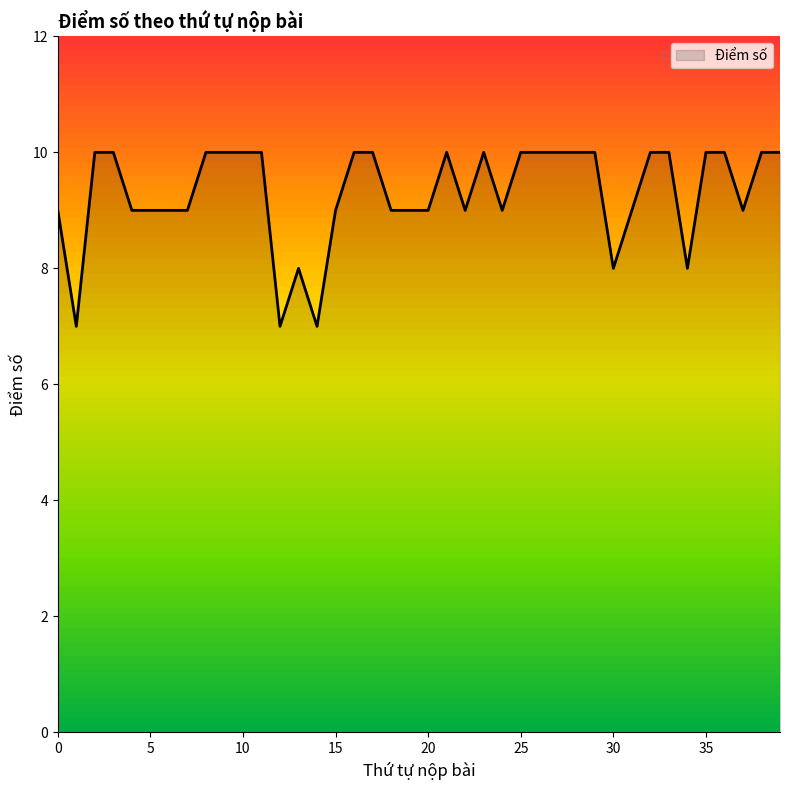

What is the minimum value shown in the chart?

7